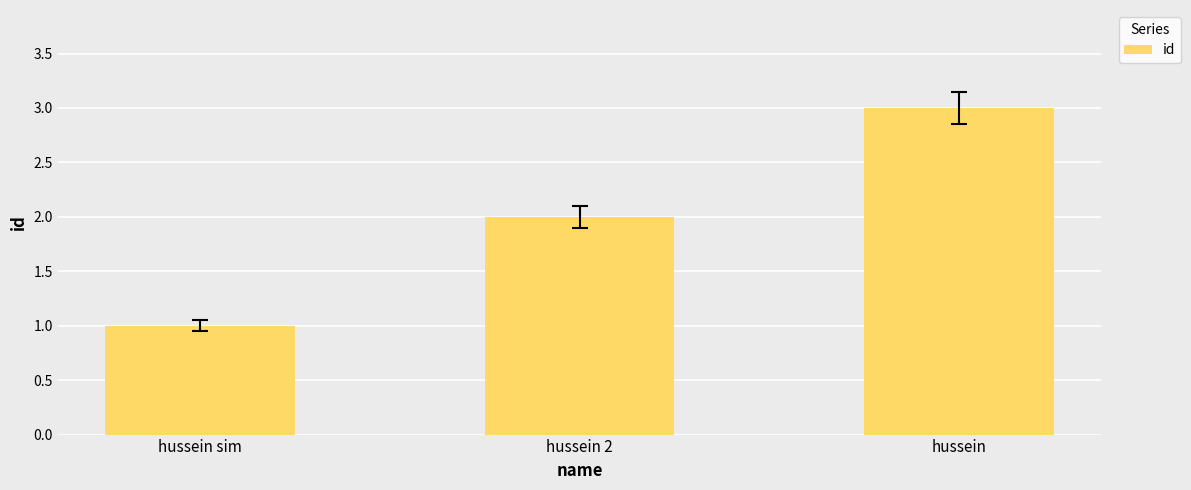

How many values are between 1 and 3?

3